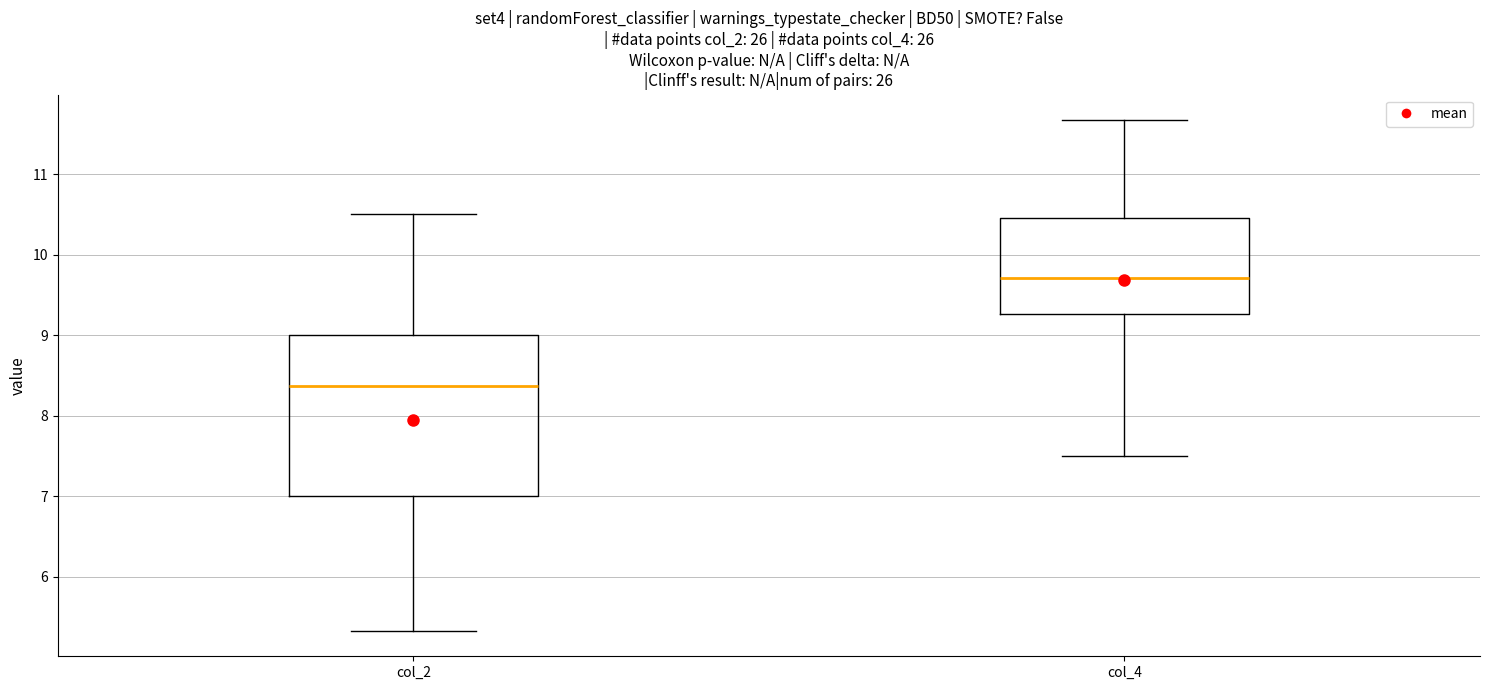

Reading left to right, read every box against the y-axis: the position of its median line, the range the box covers, and the ends of its whiskers. The values are not printed on the chart, so give them approximately, as read against the axis.

col_2: median 8.4, box 7.0 to 9.0, whiskers 5.3 to 10.5
col_4: median 9.7, box 9.3 to 10.5, whiskers 7.5 to 11.7